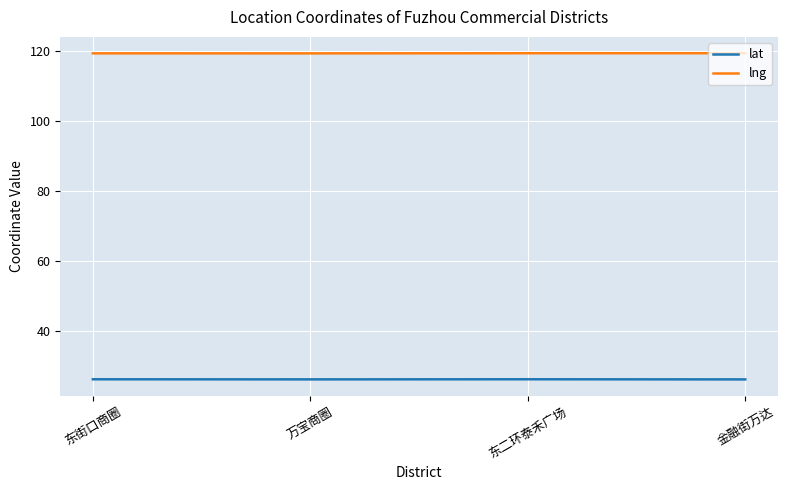

Which series has the largest total across all categories?

lng